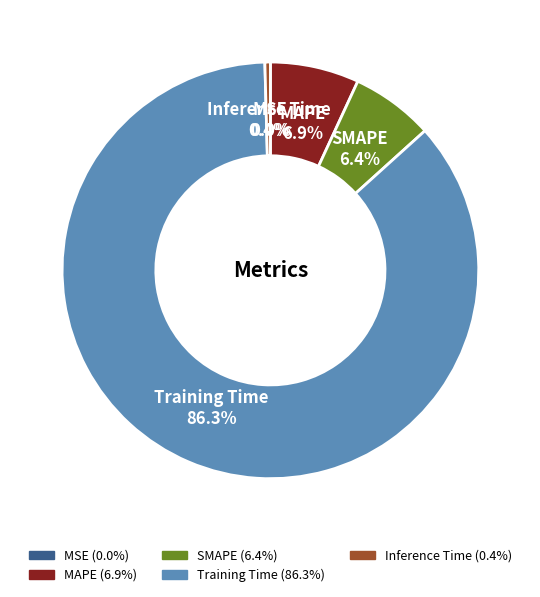

Is there a majority slice in this chart?

Yes